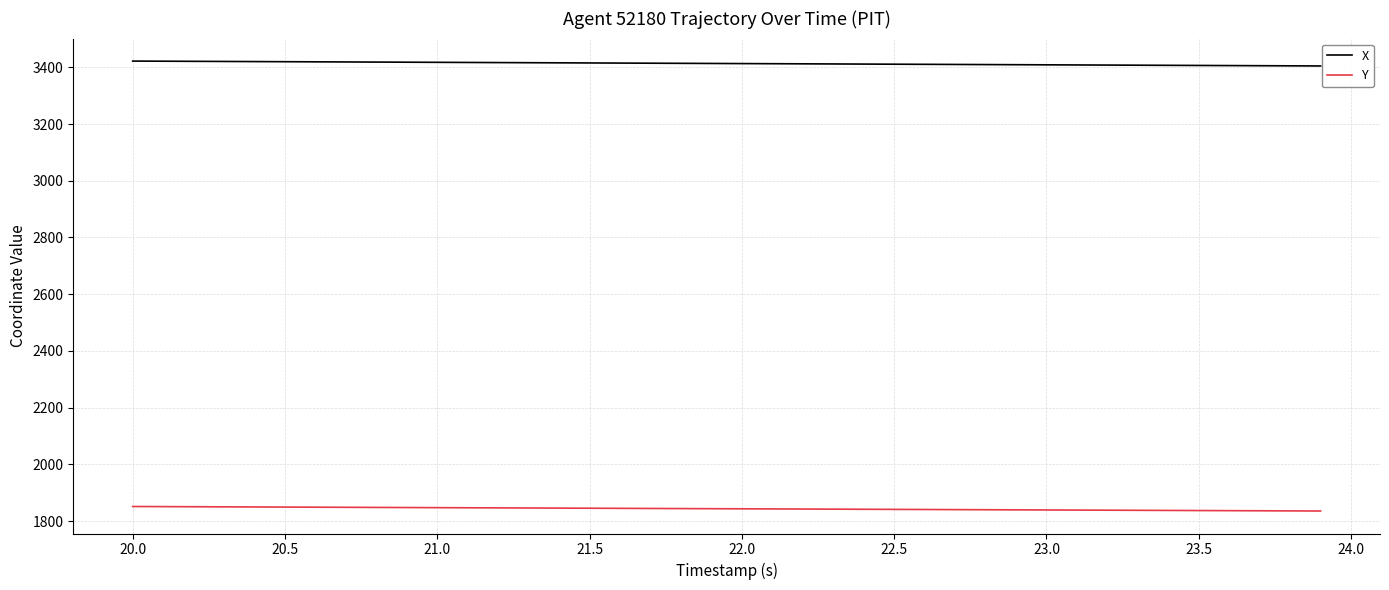

Which series has the largest total across all categories?

X